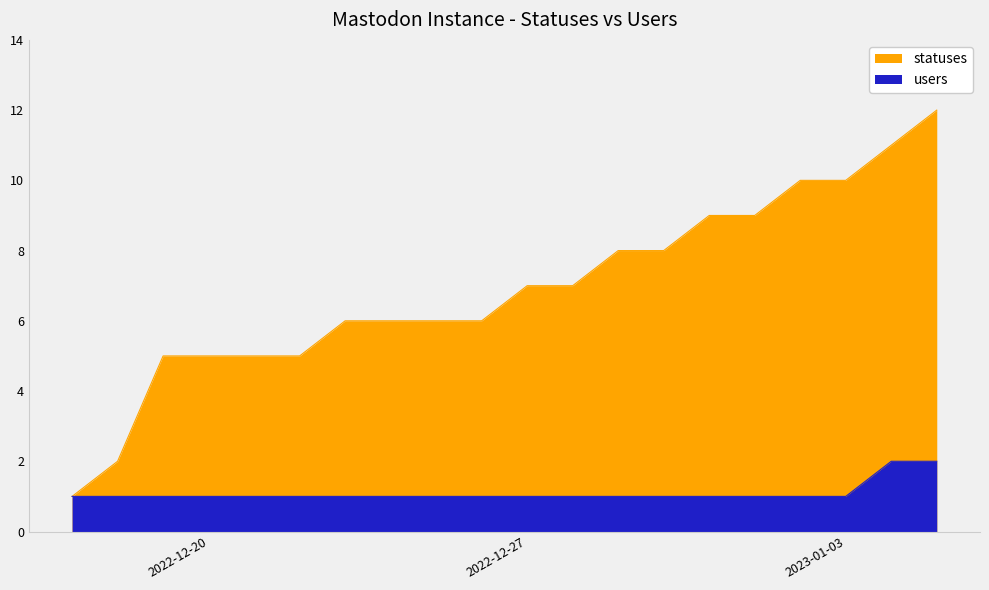

Is the value of users at 2022-12-23 greater than the value of statuses at 2022-12-26?

No